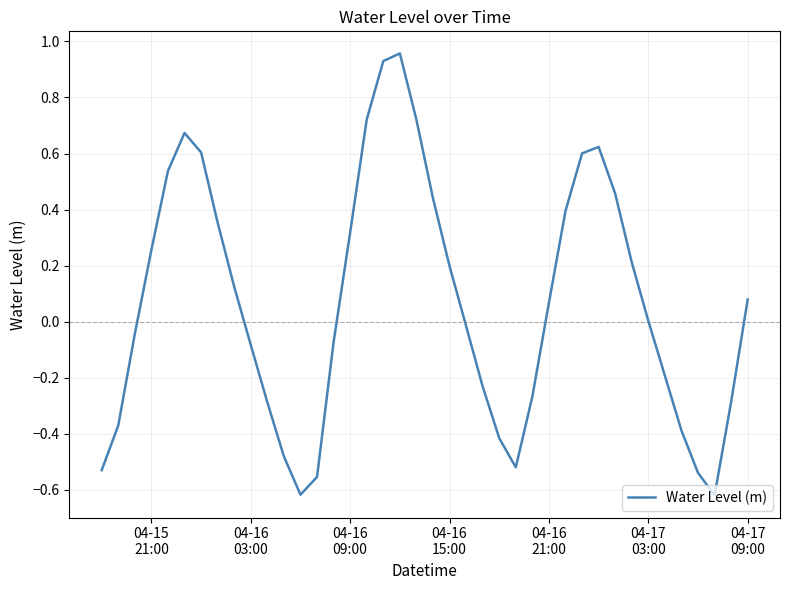

Reading left to right, what are all the values shown in this chart?

-0.5	-0.4	-0.0	0.3	0.5	0.7	0.6	0.4	0.1	-0.1	-0.3	-0.5	-0.6	-0.6	-0.1	0.3	0.7	0.9	1.0	0.7	0.4	0.2	-0.0	-0.2	-0.4	-0.5	-0.3	0.1	0.4	0.6	0.6	0.5	0.2	0.0	-0.2	-0.4	-0.5	-0.6	-0.3	0.1